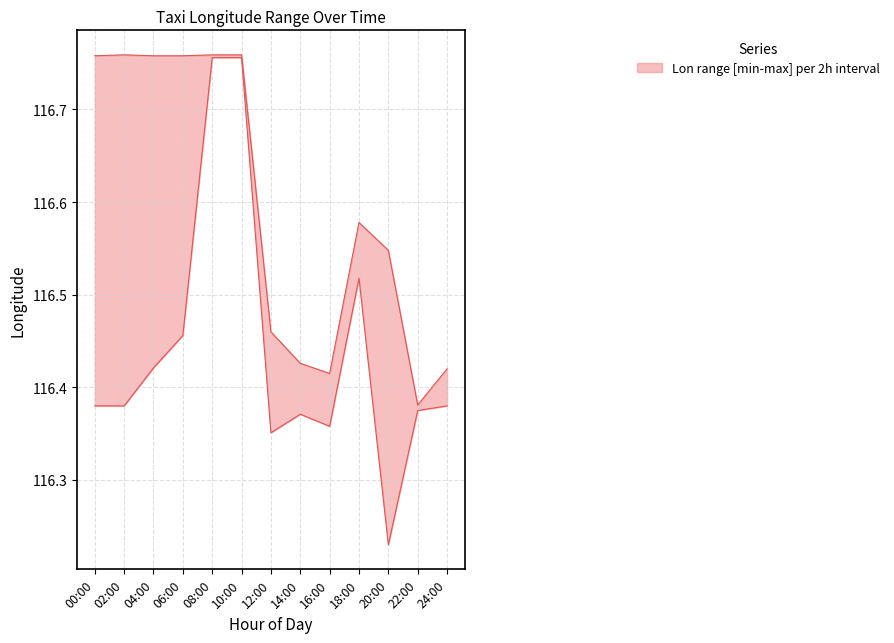

Rank the categories by lon_upper value from highest to lowest.

02:00, 08:00, 10:00, 00:00, 04:00, 06:00, 18:00, 20:00, 12:00, 14:00, 24:00, 16:00, 22:00